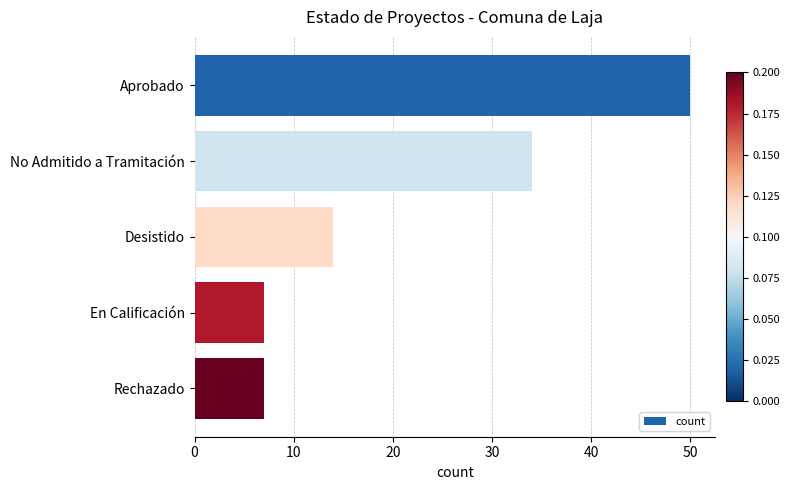

Which has a higher value, Aprobado or En Calificación?

Aprobado